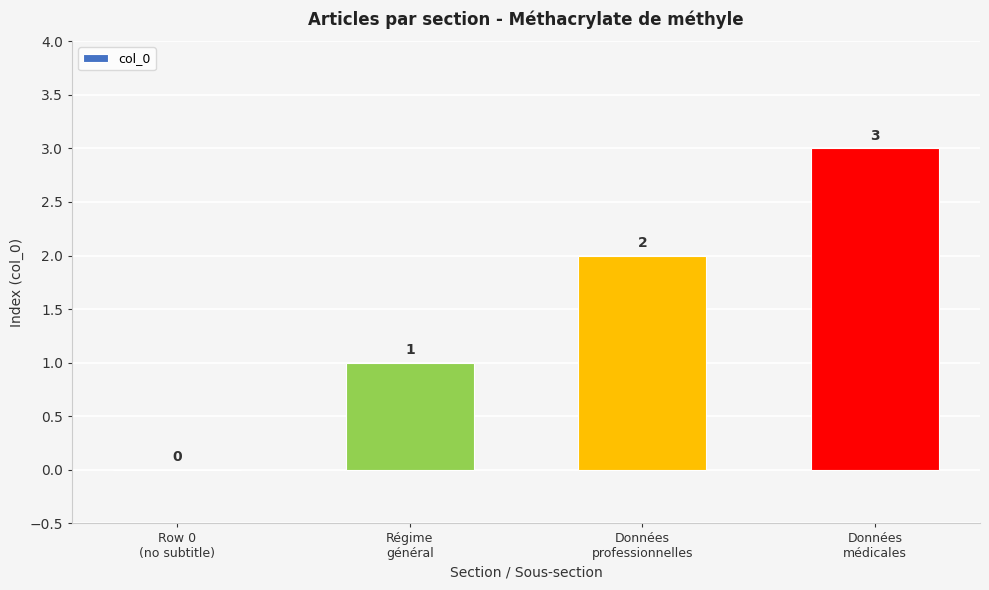

Reading right to left, extract all data points from this chart.

Données
médicales=3	Données
professionnelles=2	Régime
général=1	Row 0
(no subtitle)=0